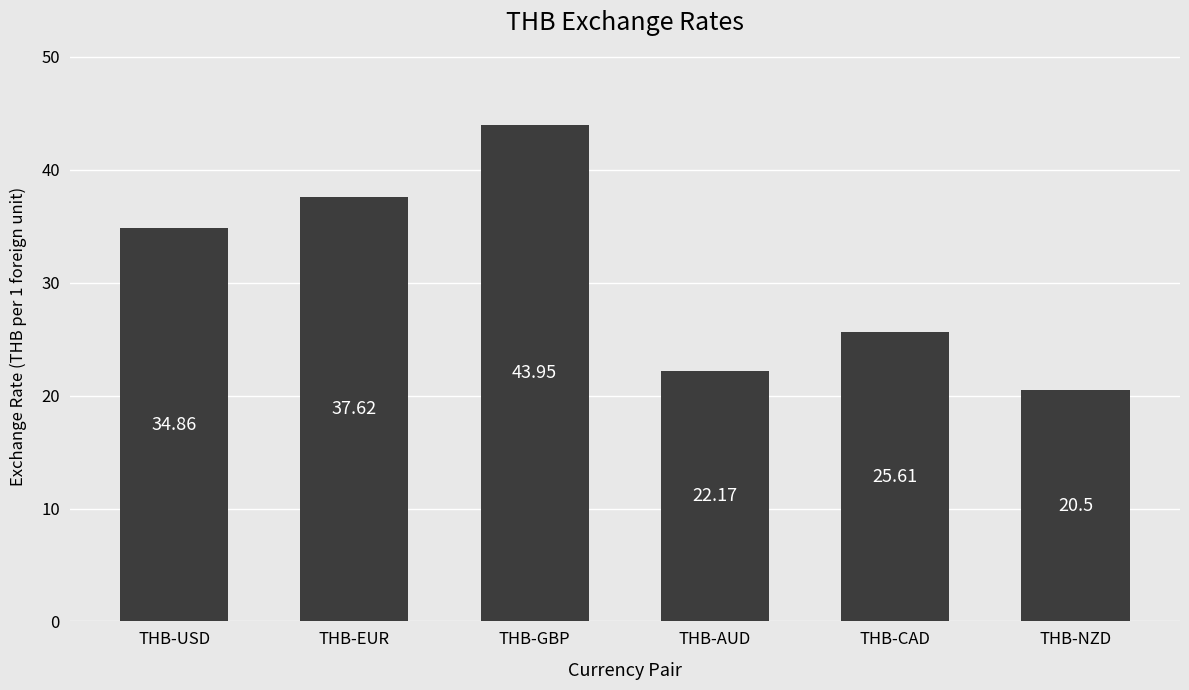

Reading right to left, transcribe all the data shown in this chart.

THB-NZD=20.5	THB-CAD=25.6	THB-AUD=22.2	THB-GBP=44.0	THB-EUR=37.6	THB-USD=34.9